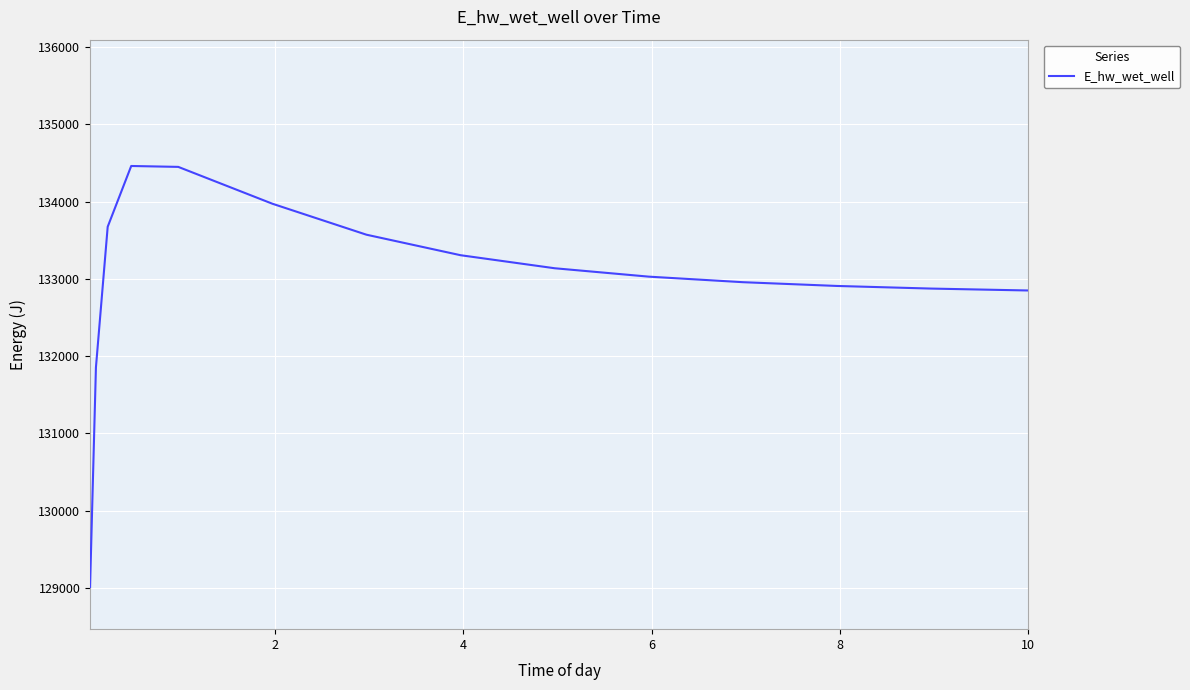

What is the minimum value shown in the chart?

129008.6